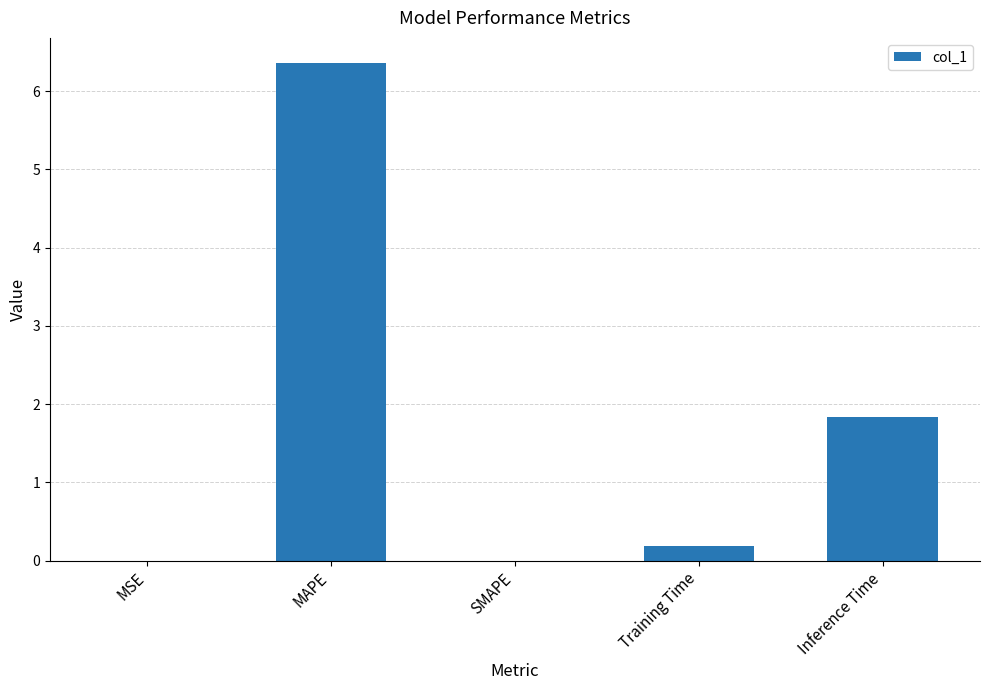

The chart shows a value of 1.6 at MAPE. True or false?

False